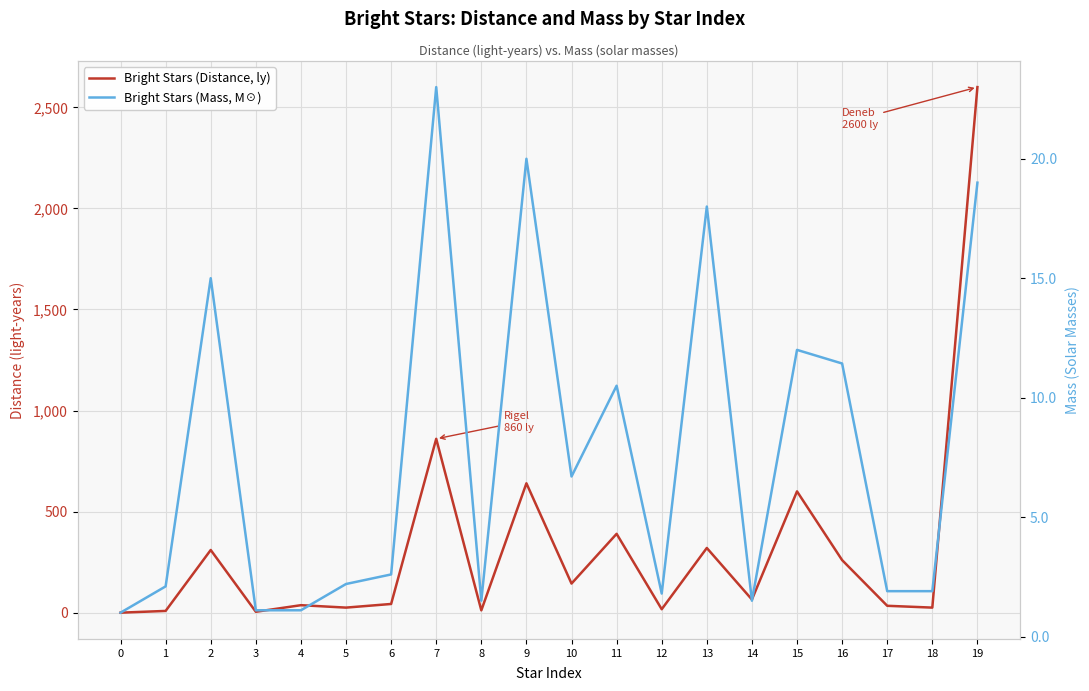

Between 6 and 15, which is larger?

15